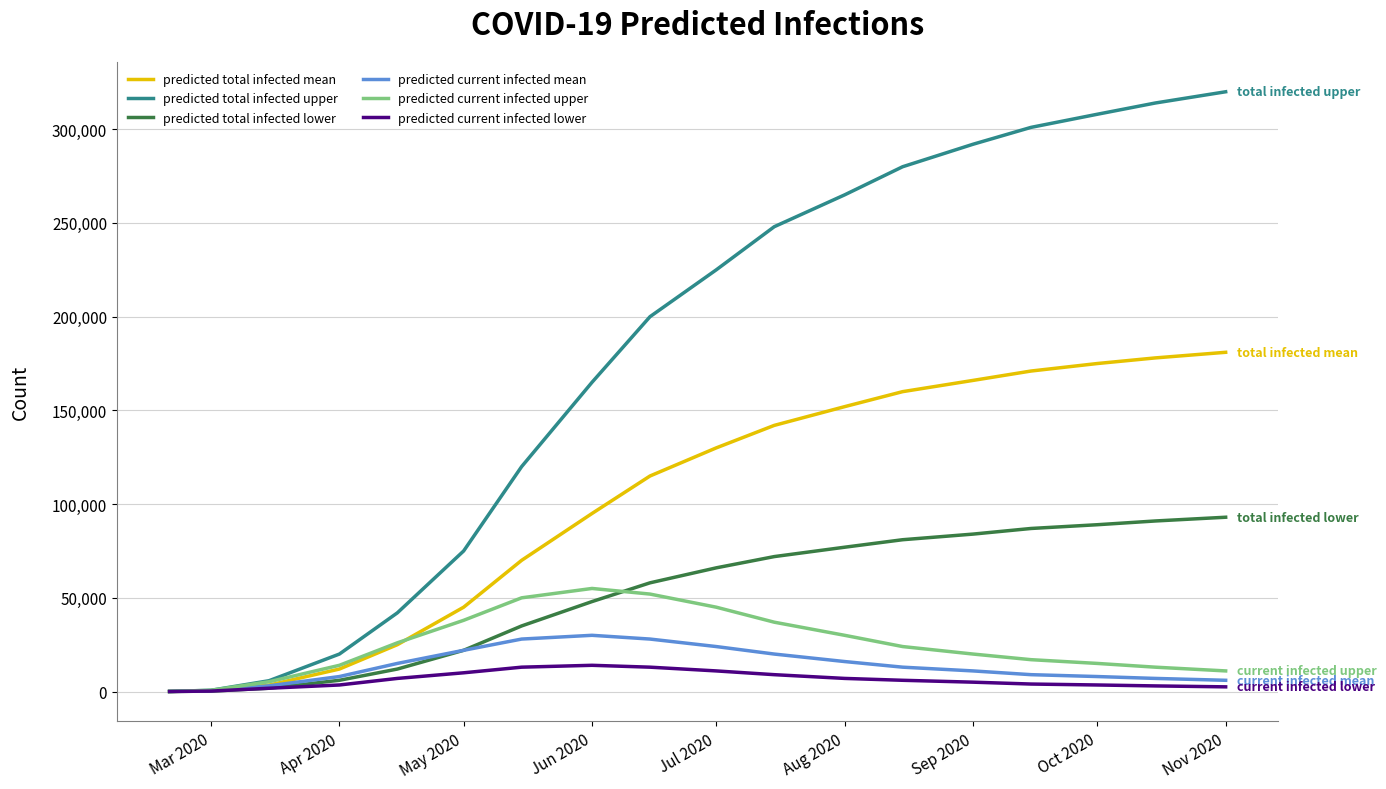

What is the highest value of the predicted current infected mean series?

30000